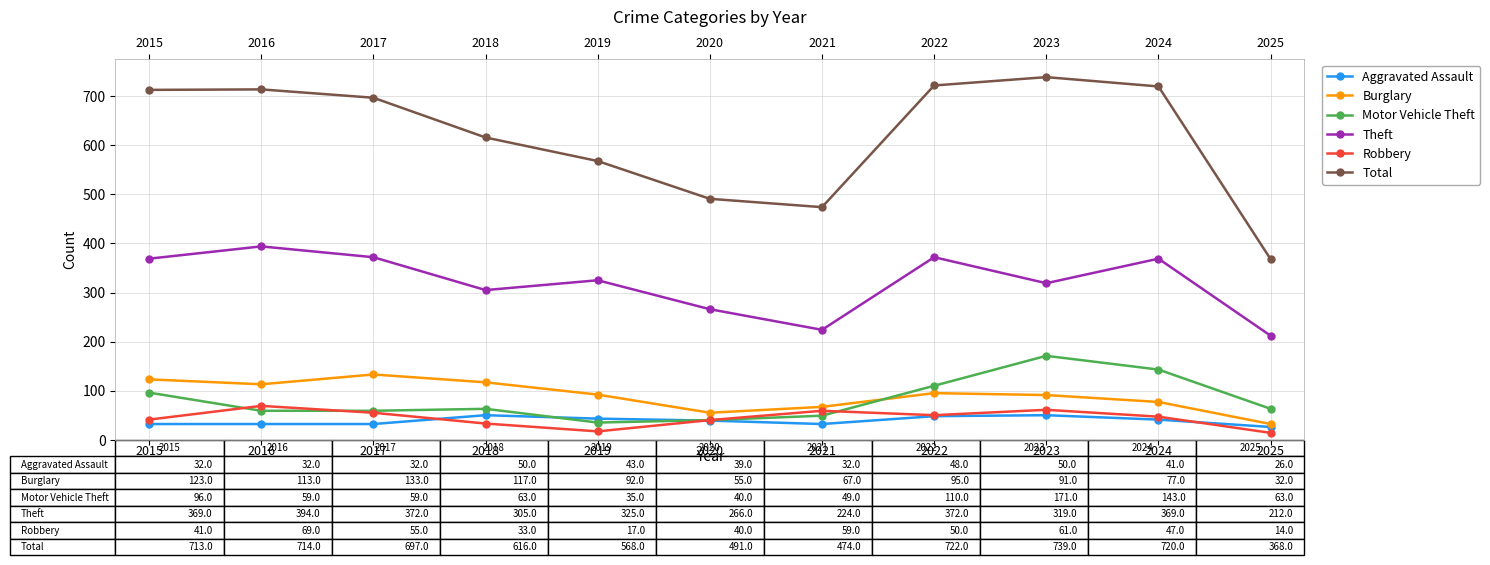

True or false: Total and Robbery intersect in this chart.

False